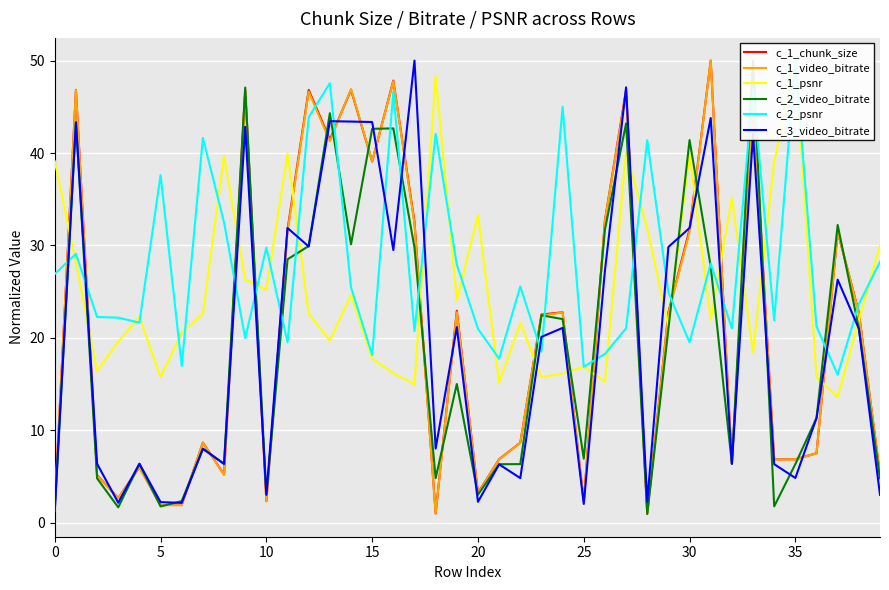

Is it true that c_1_chunk_size equals 0.7 at 28?

False